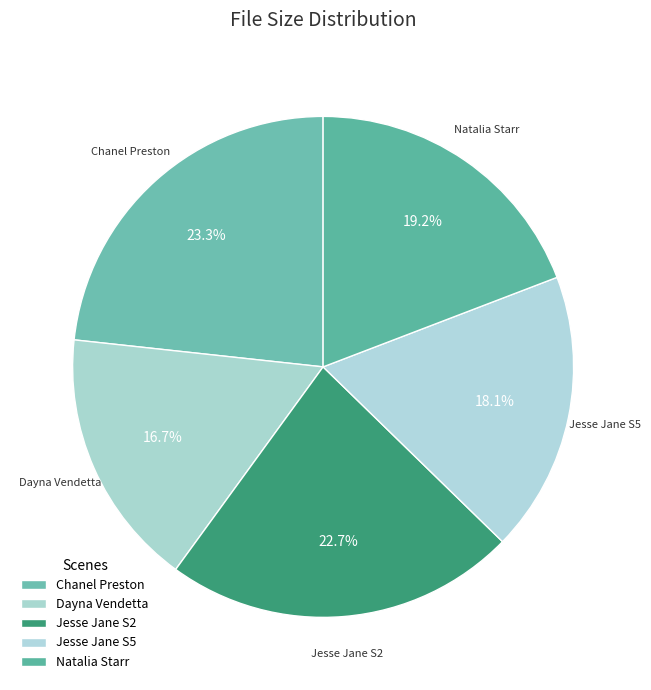

What percentage do Jesse Jane S5 and Natalia Starr together represent?

37.3%